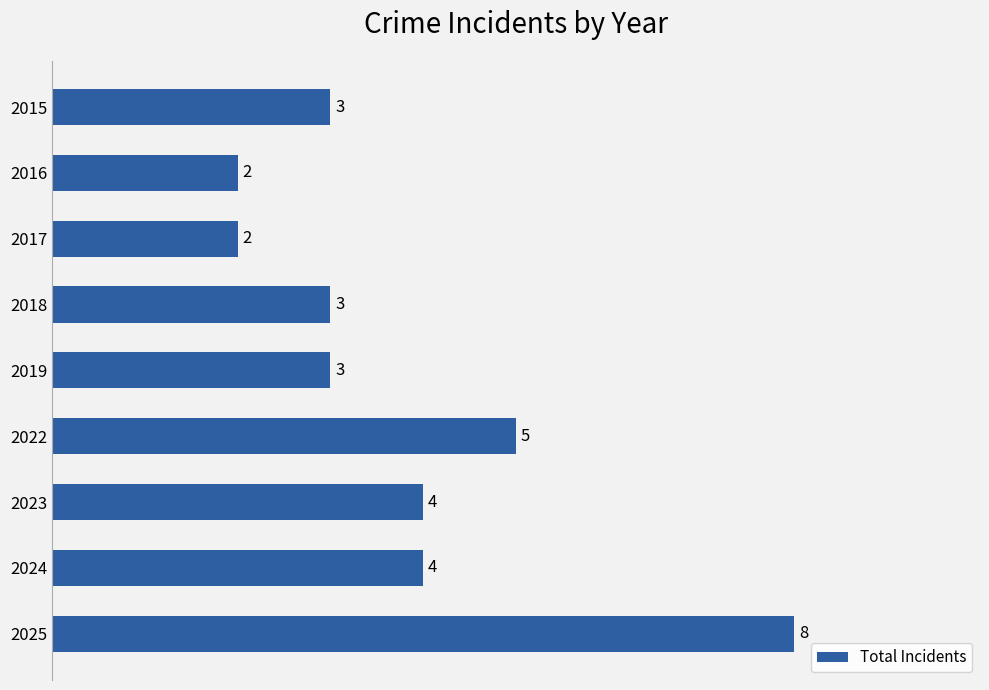

Is it true that the value at 2022 is 5?

True